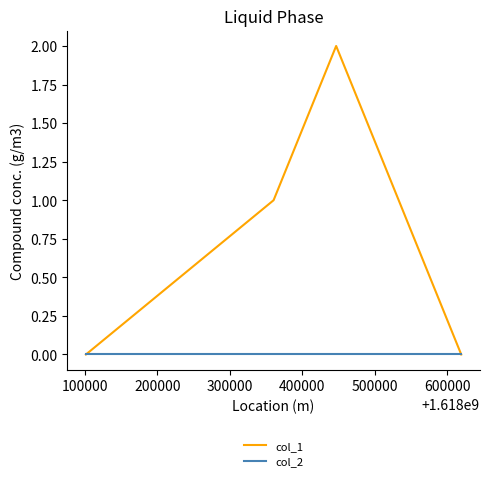

List the series in order of their peak value, highest first.

col_1, col_2